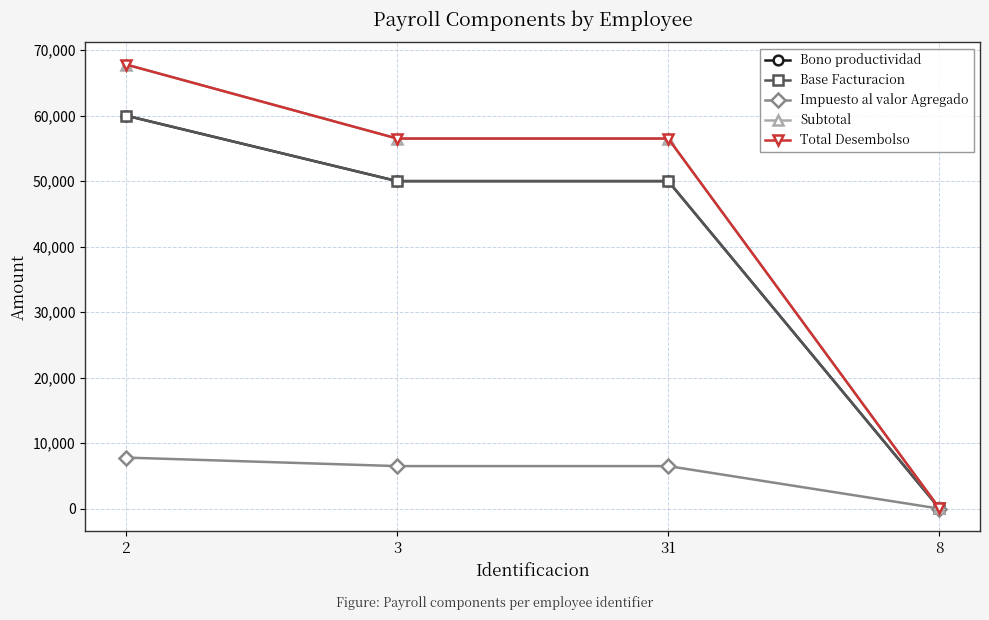

At 31, list the series in order from smallest to largest.

Impuesto al valor Agregado, Bono productividad, Base Facturacion, Subtotal, Total Desembolso